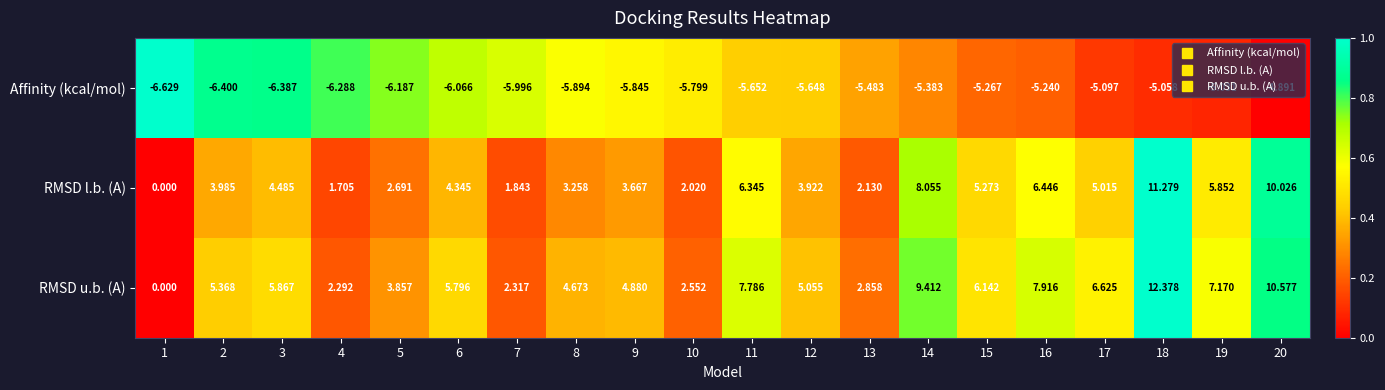

What is the difference between the highest and lowest values at 8?

10.6